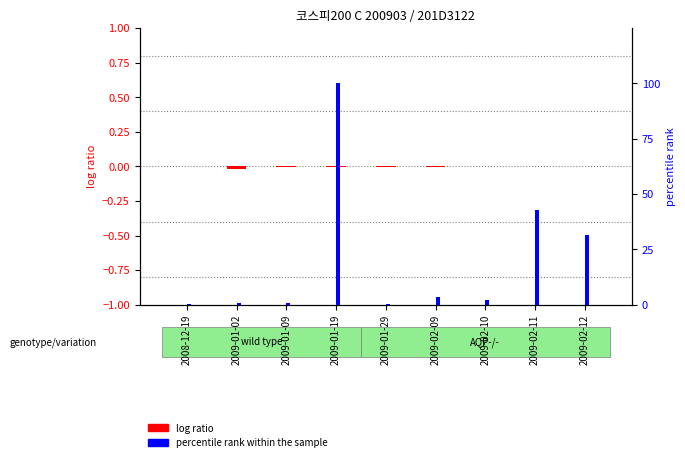

What position from the right is 2009-02-10?

3